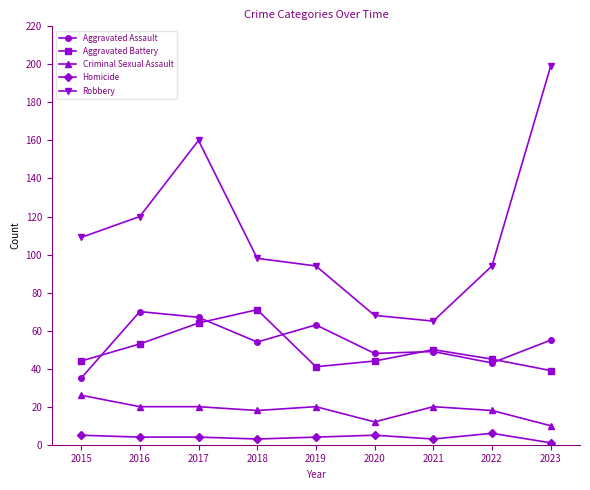

What is the value of the Criminal Sexual Assault point at the 2nd from the left?

20